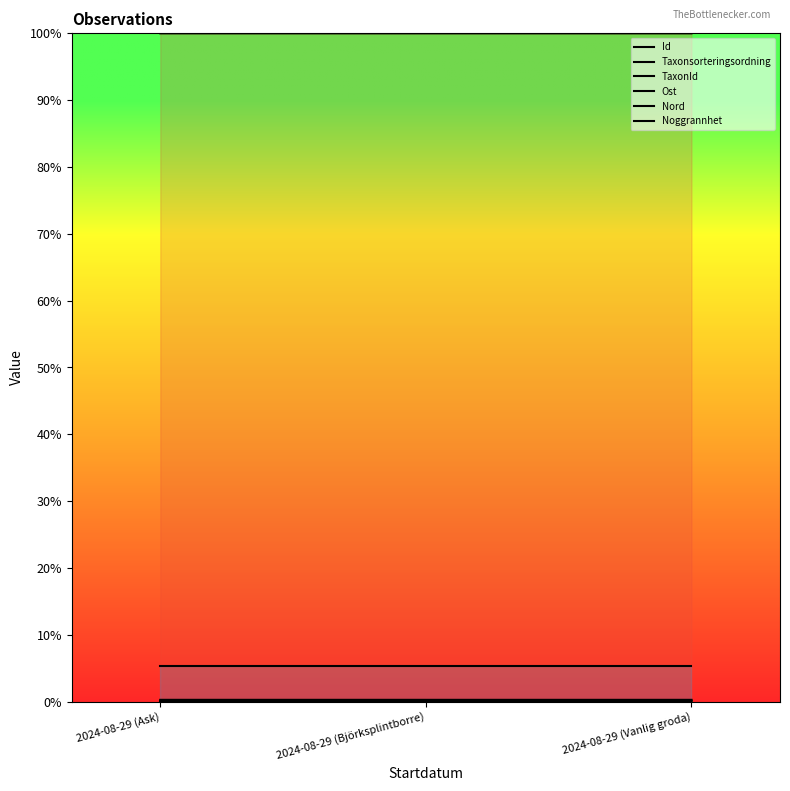

Is it true that Id equals 0.7 at 2024-08-29 (Ask)?

False